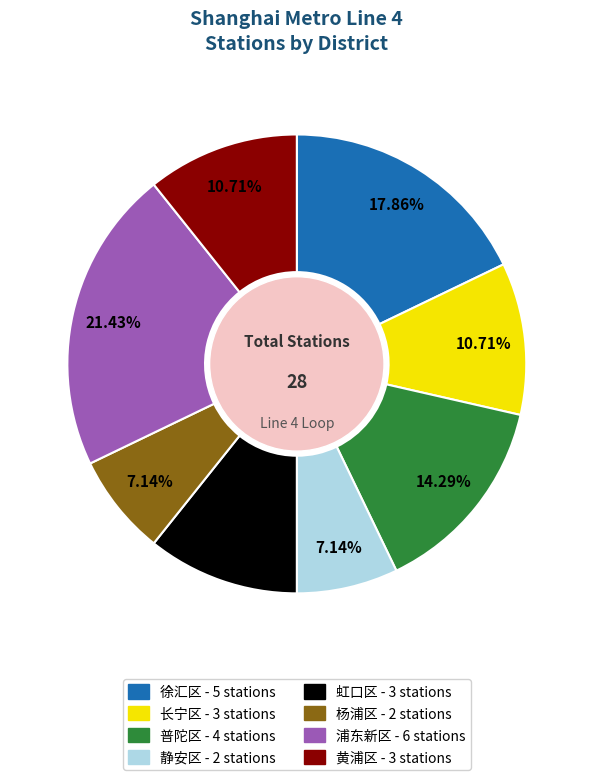

Which has a higher value, 长宁区 or 杨浦区?

长宁区